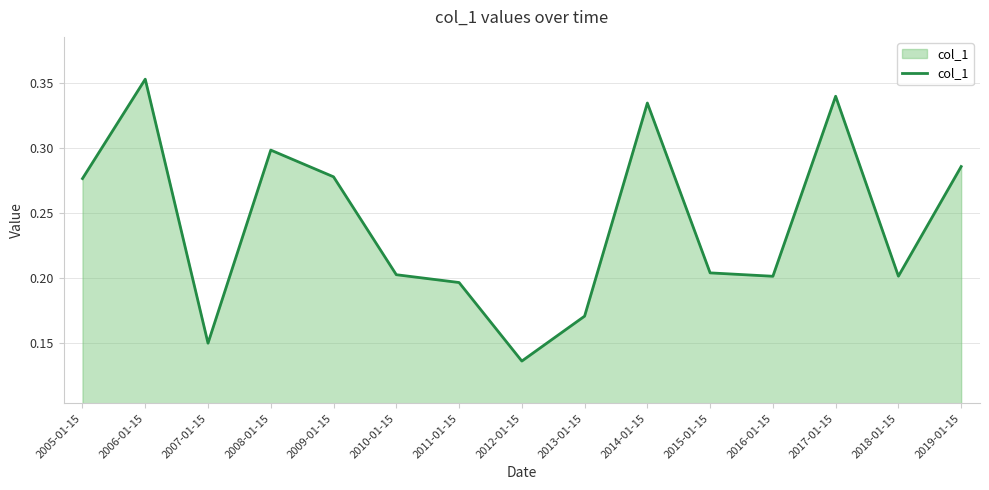

What position from the right is 2018-01-15?

2